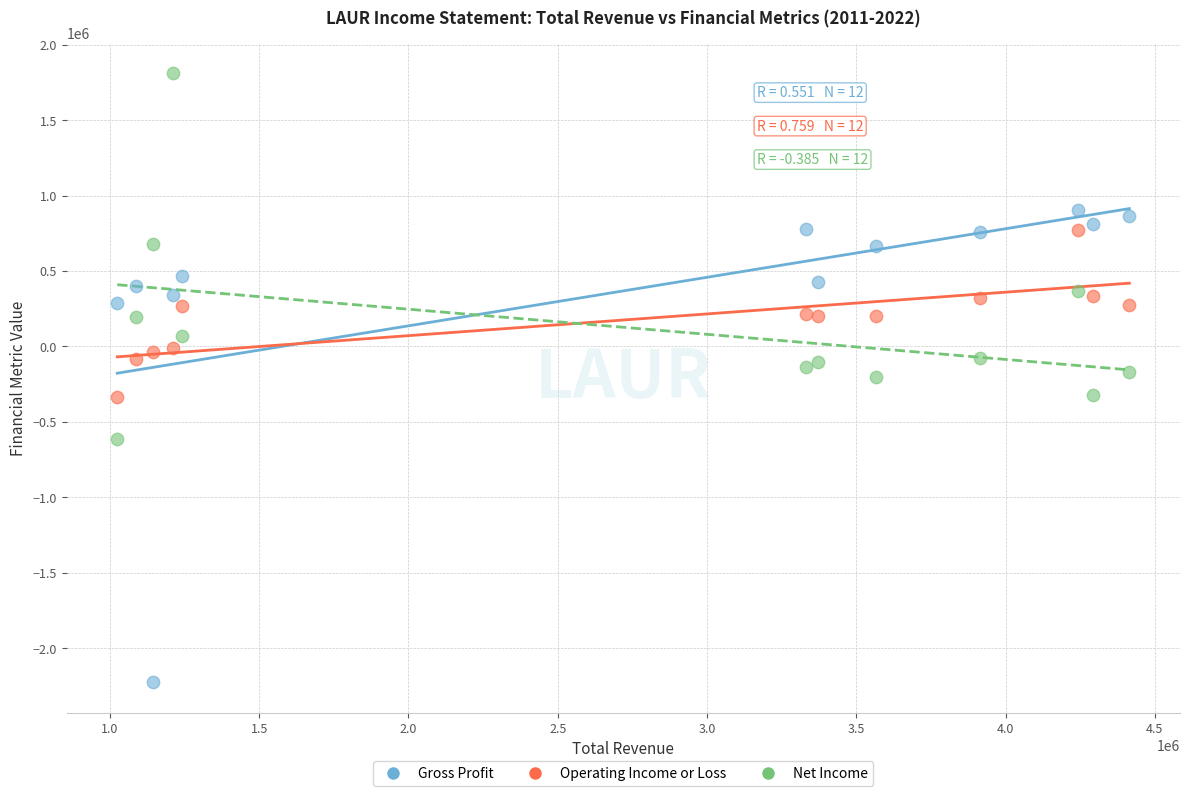

Which series contains the highest Y value?

Net Income